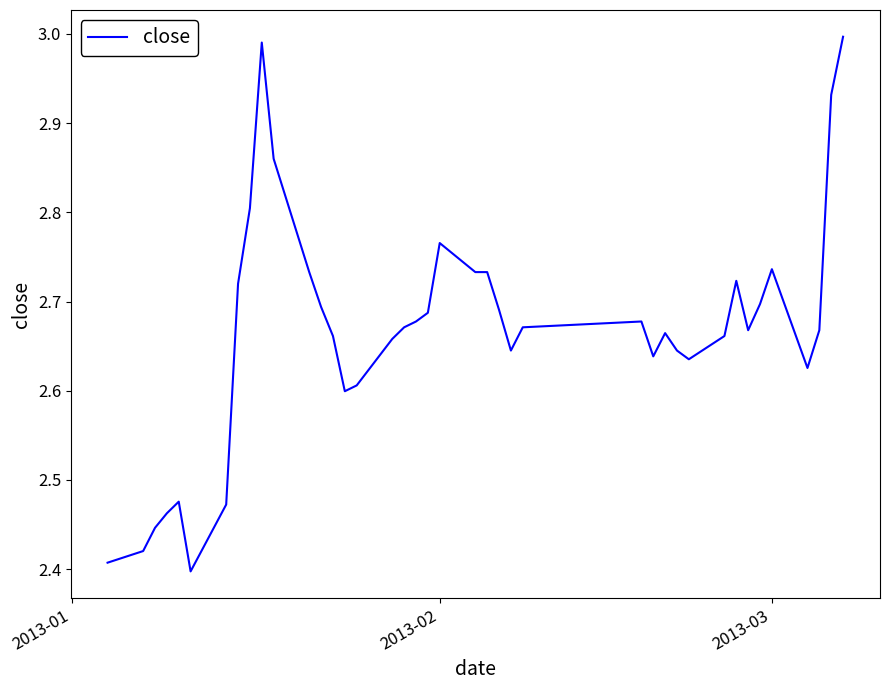

What is the difference between the maximum and minimum values?

0.6